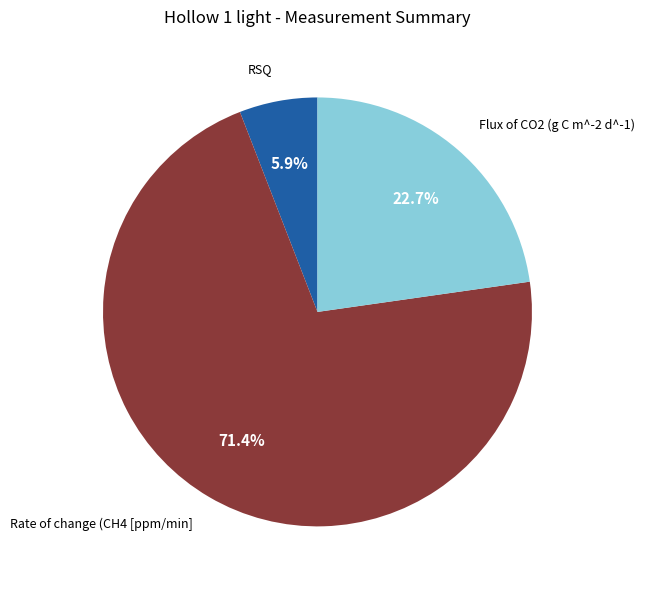

Is Rate of change (CH4 [ppm/min] the majority of the pie?

Yes